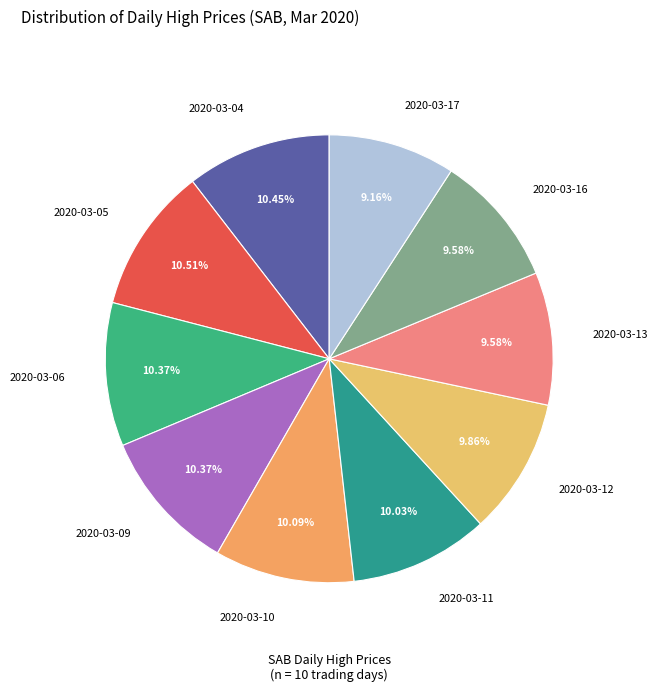

Is it true that 2020-03-05 is 11% of the pie?

True